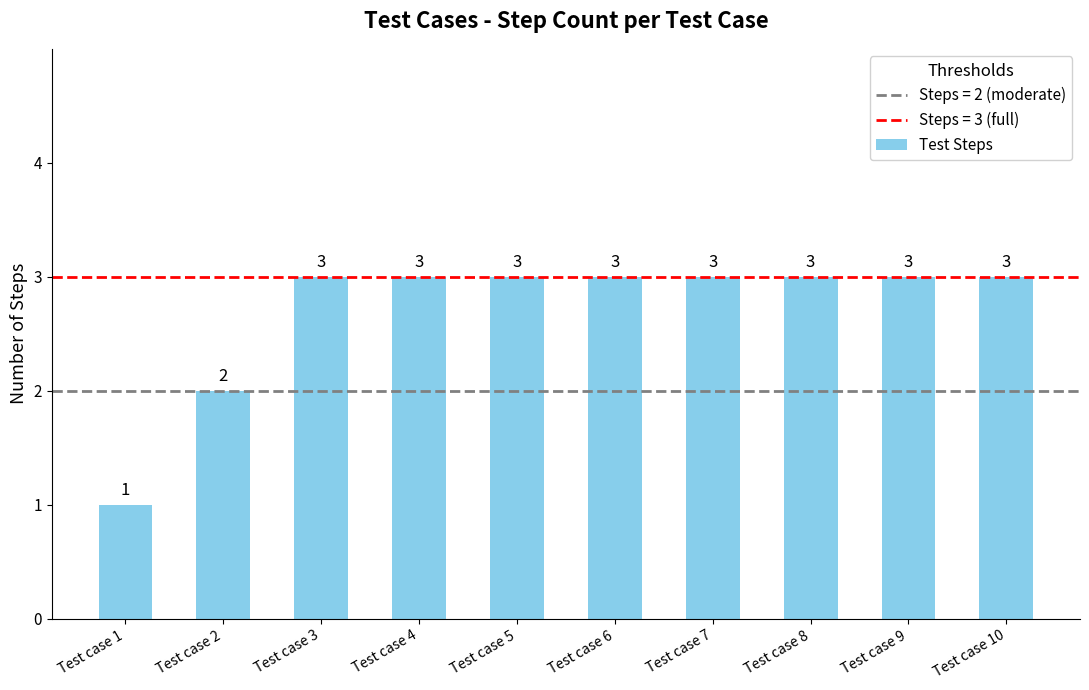

True or false: the data shows 3 at Test case 4.

True